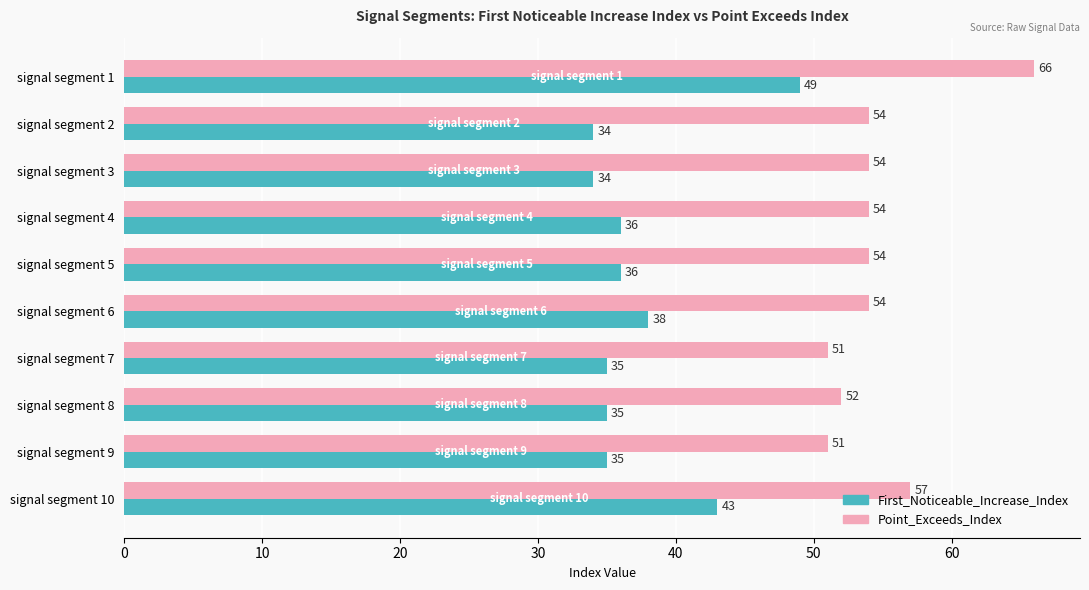

Between signal segment 5 and signal segment 9, which series saw the biggest shift?

Point_Exceeds_Index